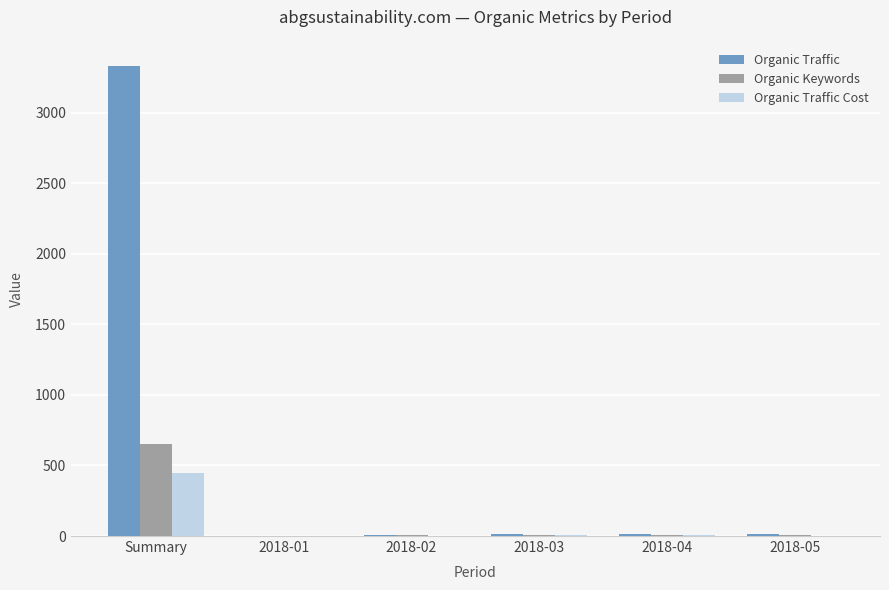

What value does the Organic Traffic series have at Summary?

3330